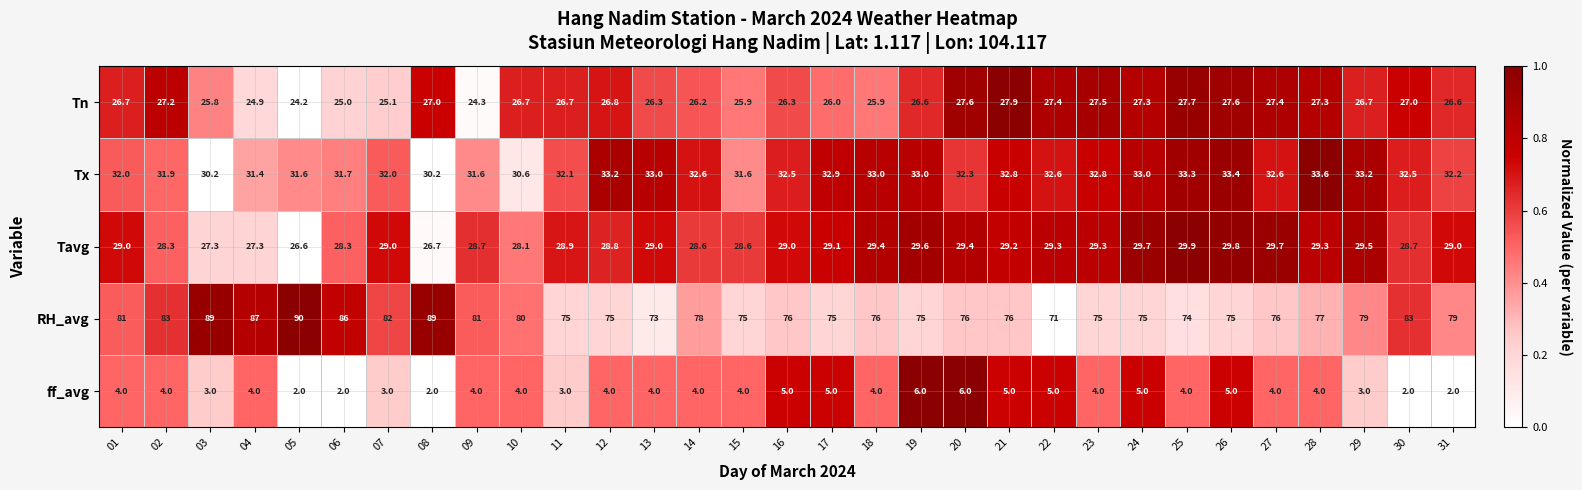

What is the maximum value shown in the chart?

90.0